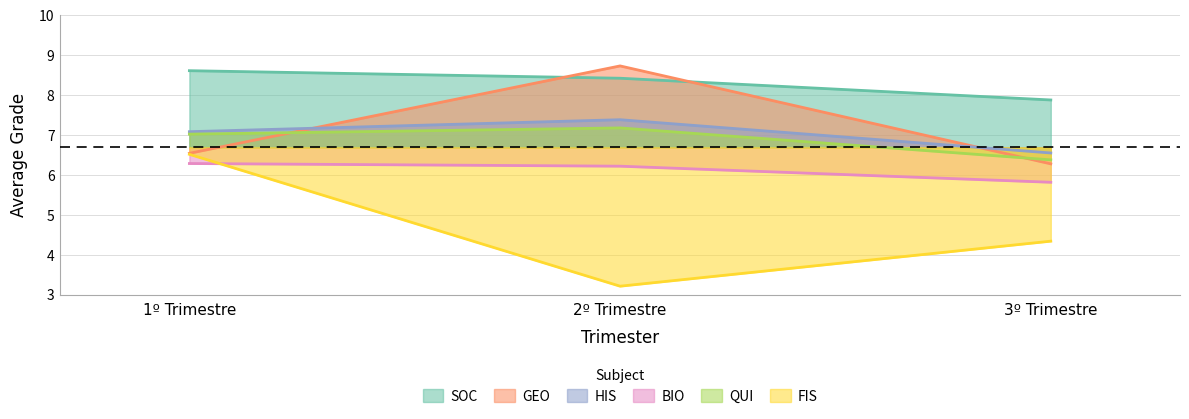

What is the label of the 3rd point from the left?

3º Trimestre